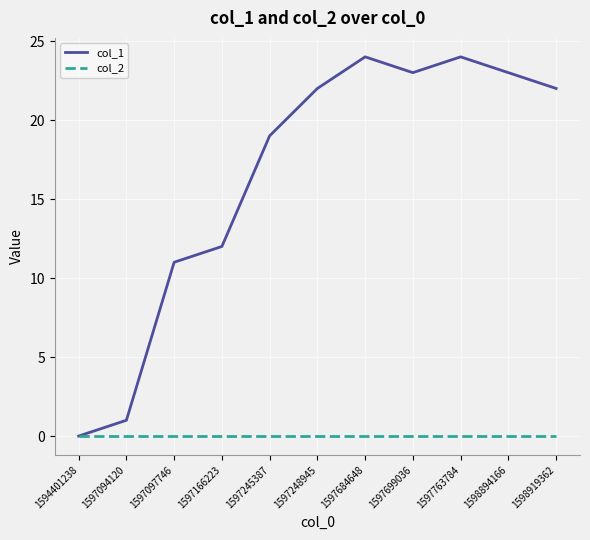

Which series changed the most between 1594401238 and 1597248945?

col_1